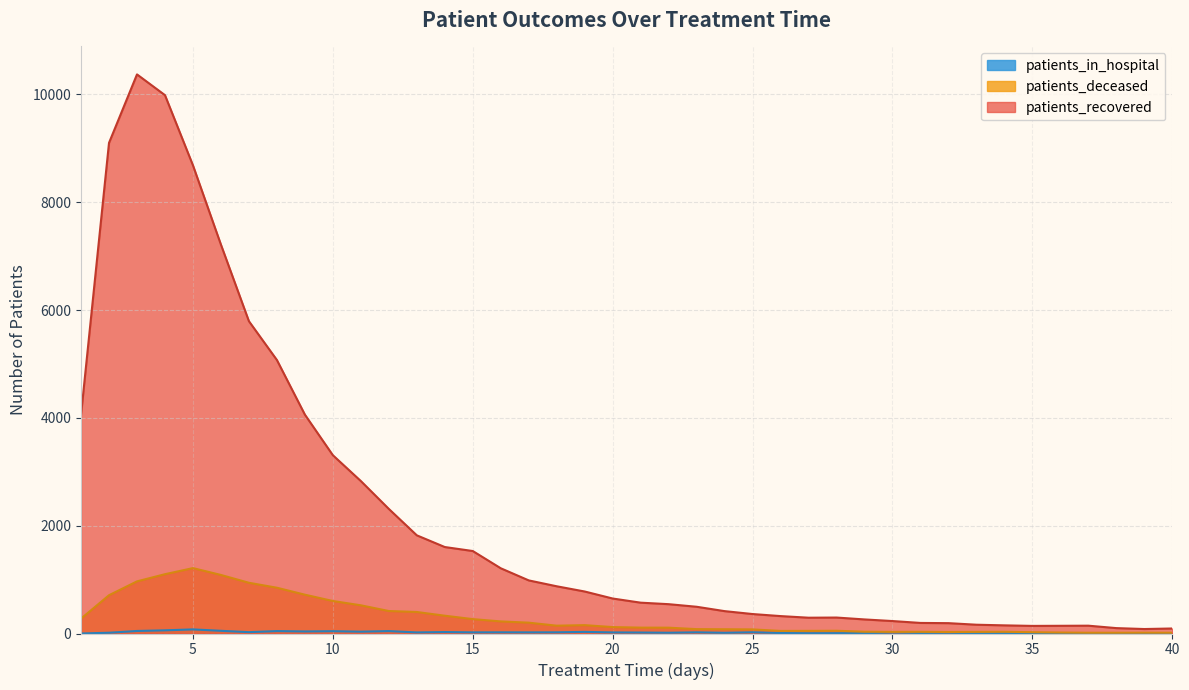

Where is the first local maximum for patients_deceased?

5